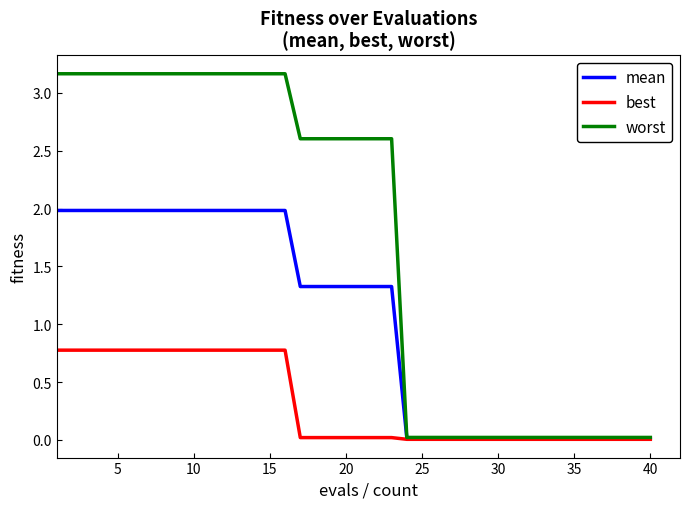

Which series has the widest spread of values?

worst